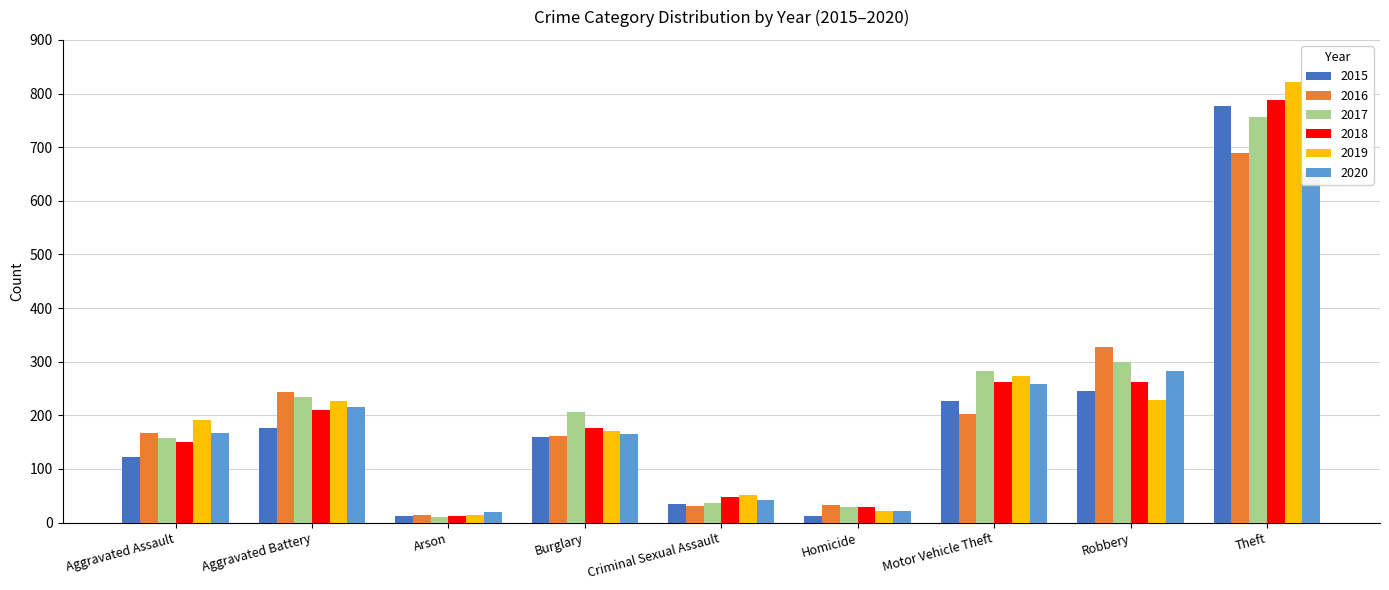

What is the total value across all series at Criminal Sexual Assault?

243